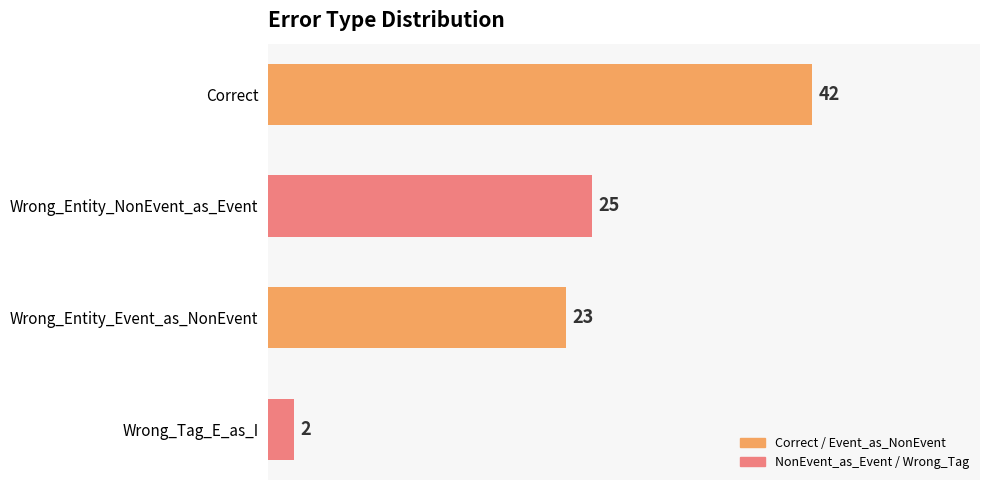

What is the difference between the values at Correct and Wrong_Entity_NonEvent_as_Event?

17